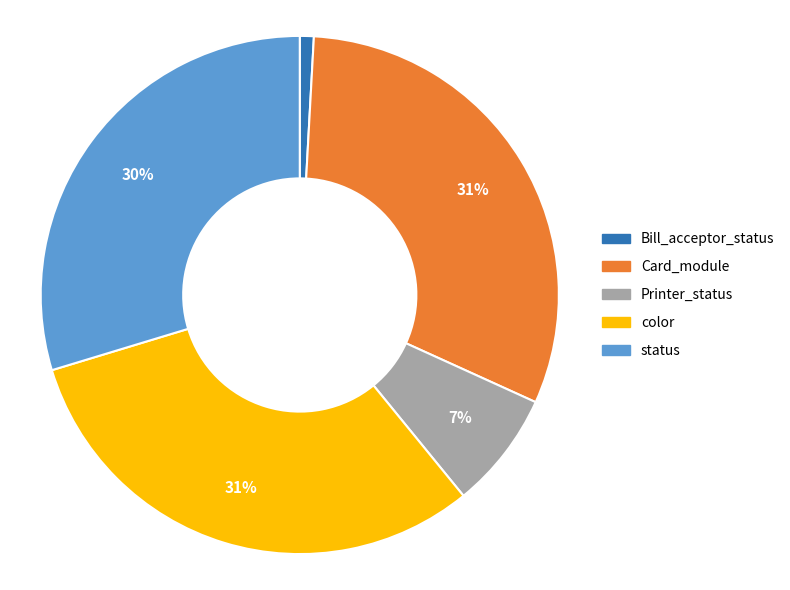

Which category has the smallest portion of the pie?

Bill_acceptor_status